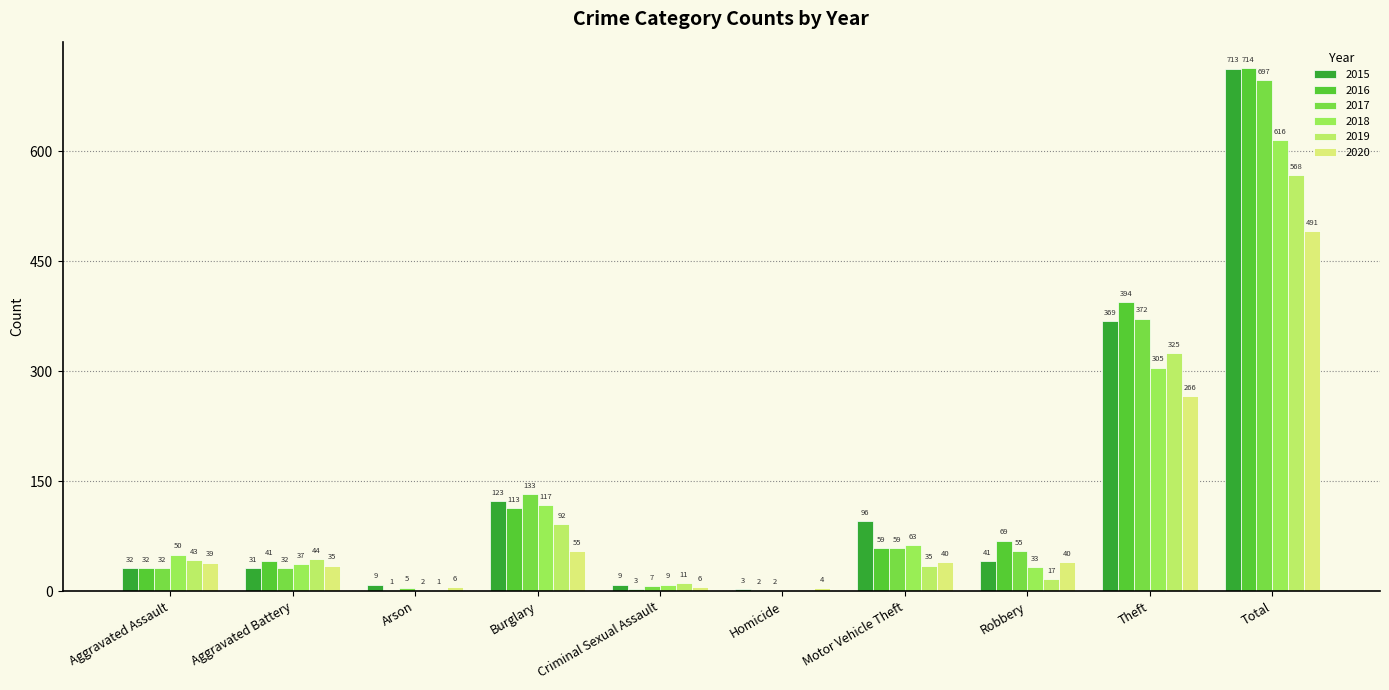

What is the total value across all series at Aggravated Assault?

228